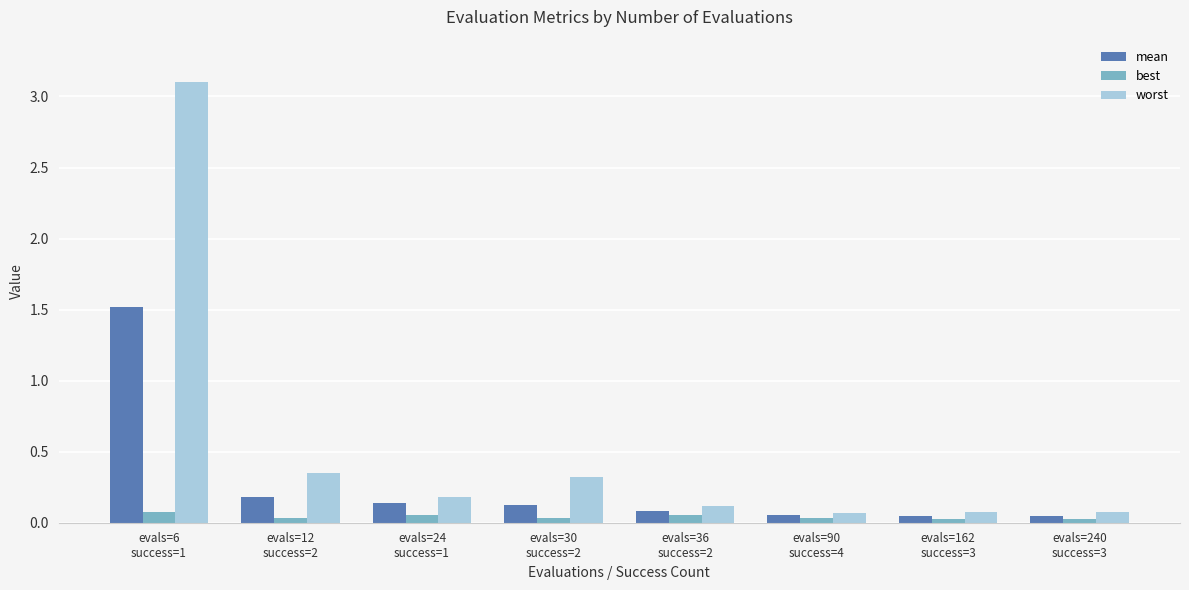

What is the label of the 1st bar from the left?

evals=6
success=1